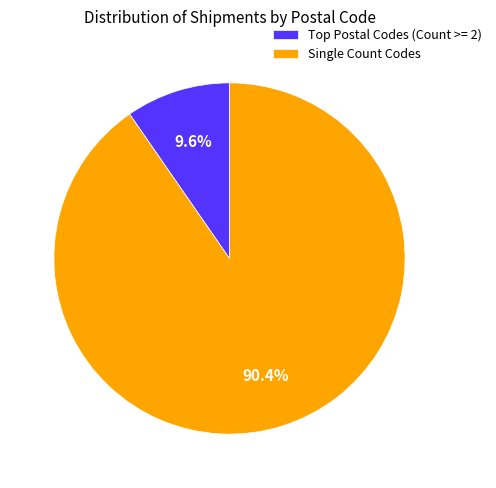

Which category has the smallest portion of the pie?

Top Postal Codes (Count >= 2)